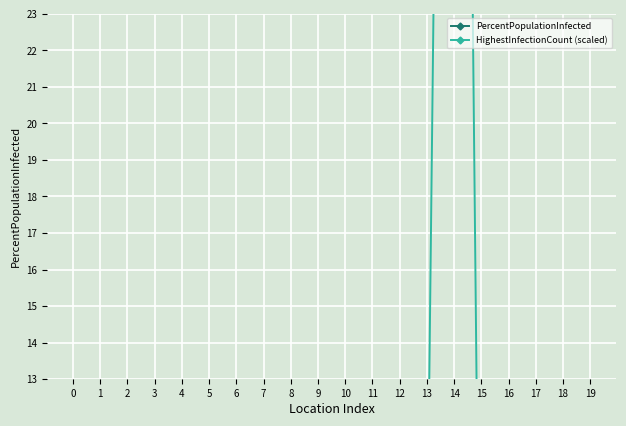

Which has a higher value, 19 or 15?

15